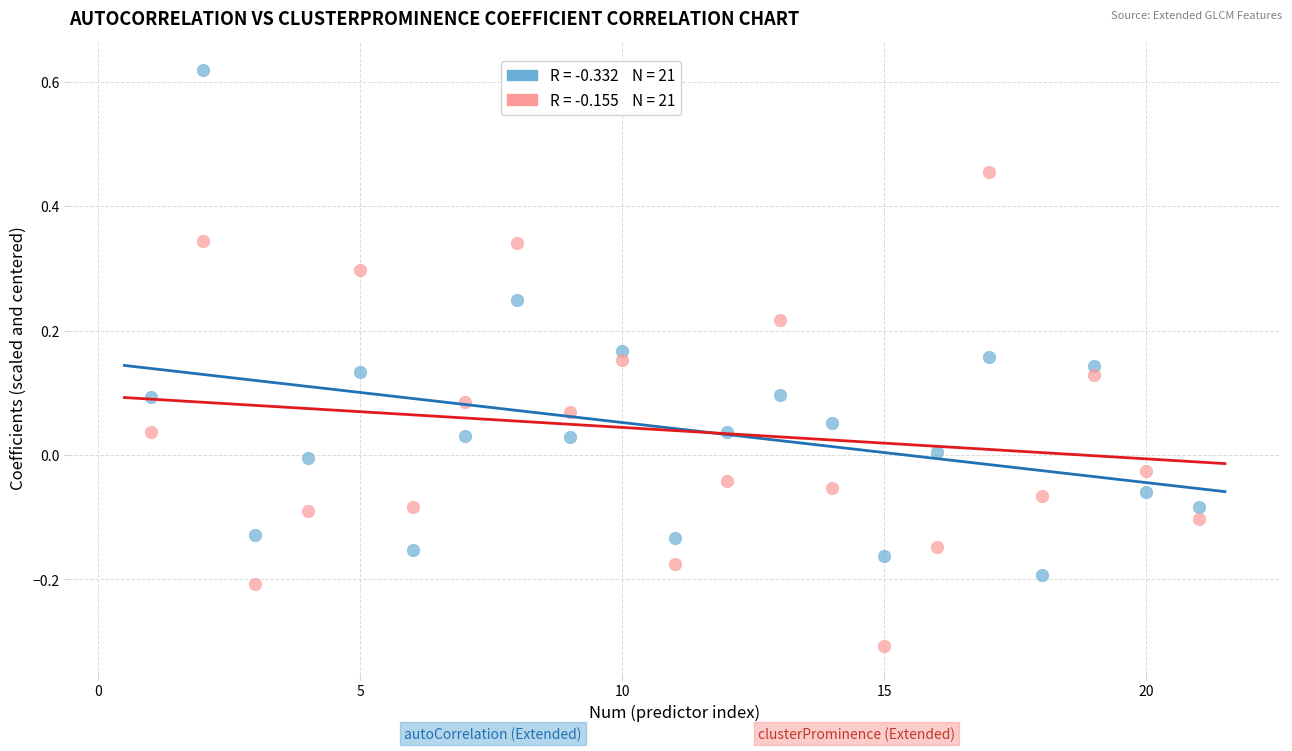

Across all data points, what is the range of X values (max minus min)?

20.0